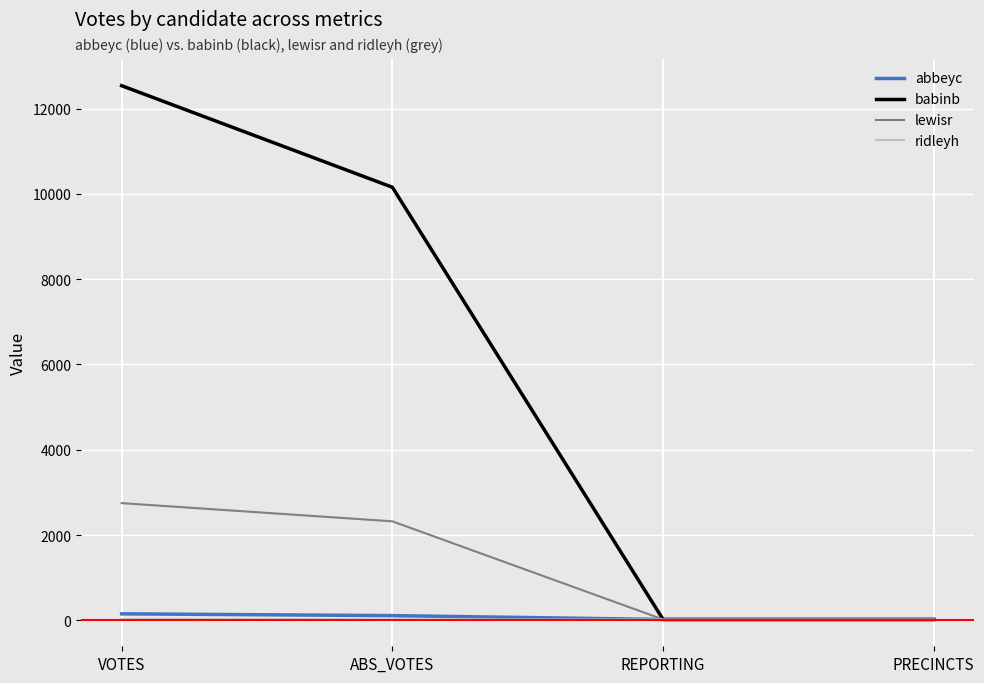

What is the maximum value shown in the chart?

12537